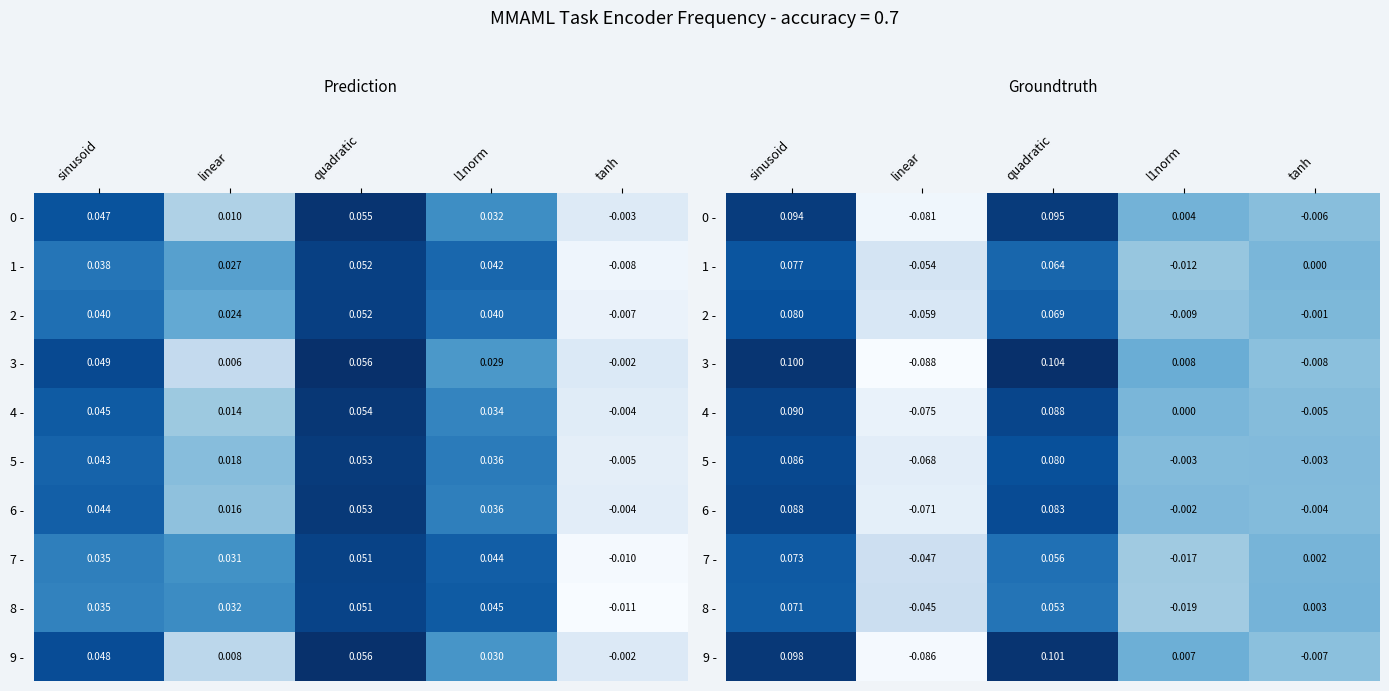

Where does the 4 - series first go above 0?

sinusoid